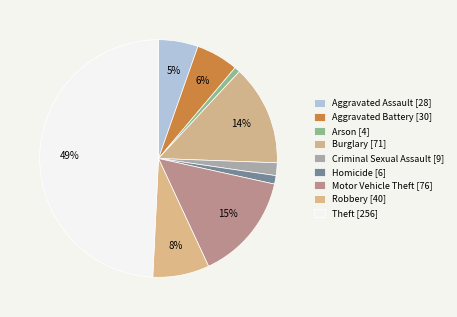

Does any single category account for the majority?

No